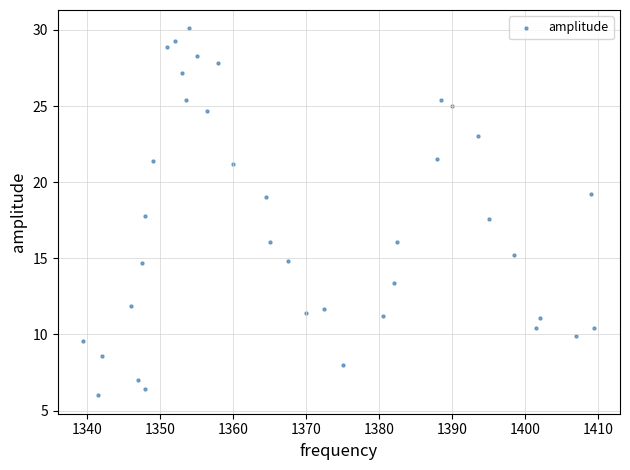

What is the range of X values (max minus min)?

70.0